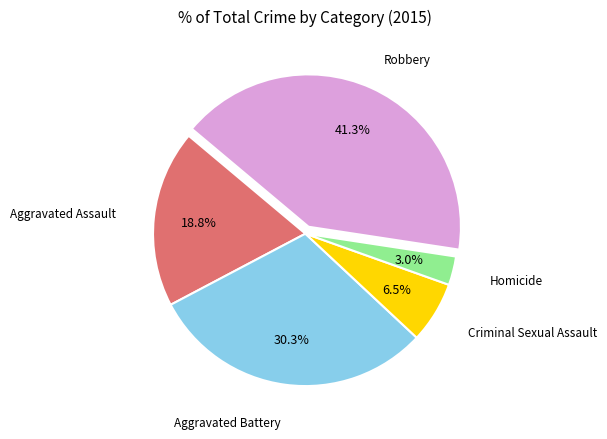

Is there any slice that represents more than half of the pie?

No